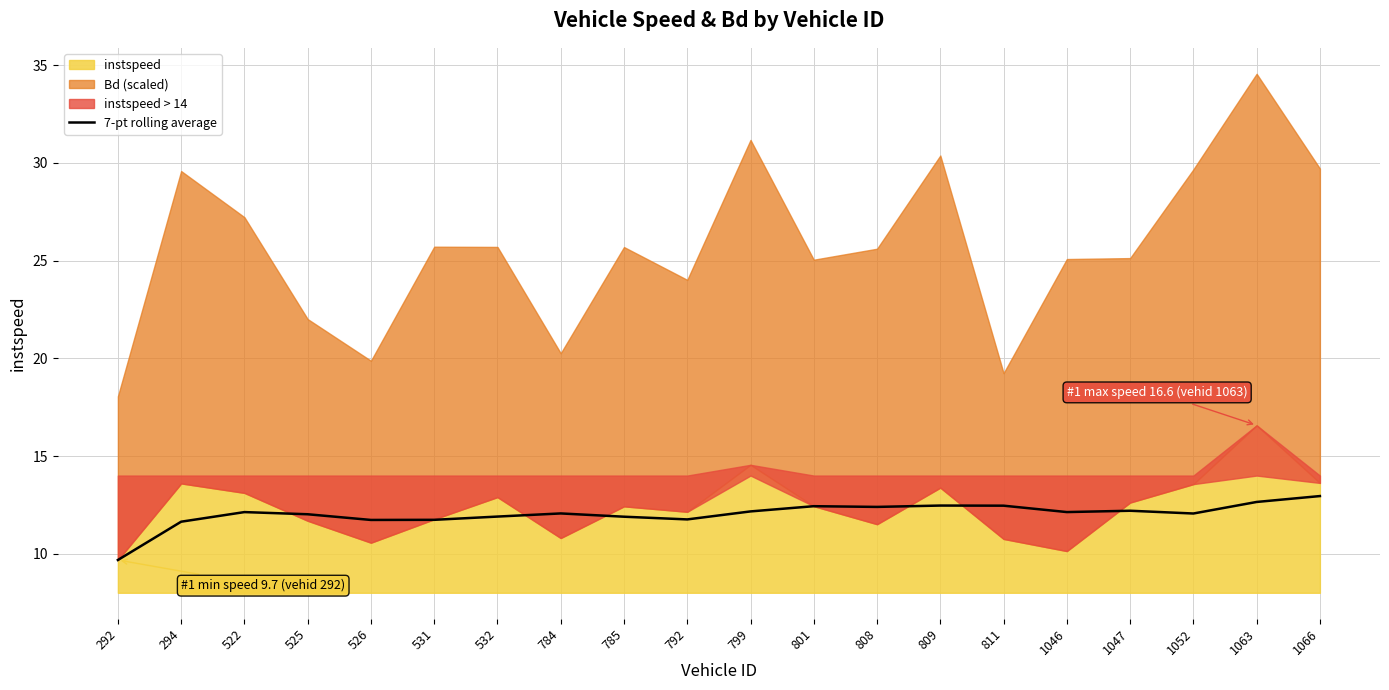

How many interior local peaks (higher than both neighbors) does the data have?

5